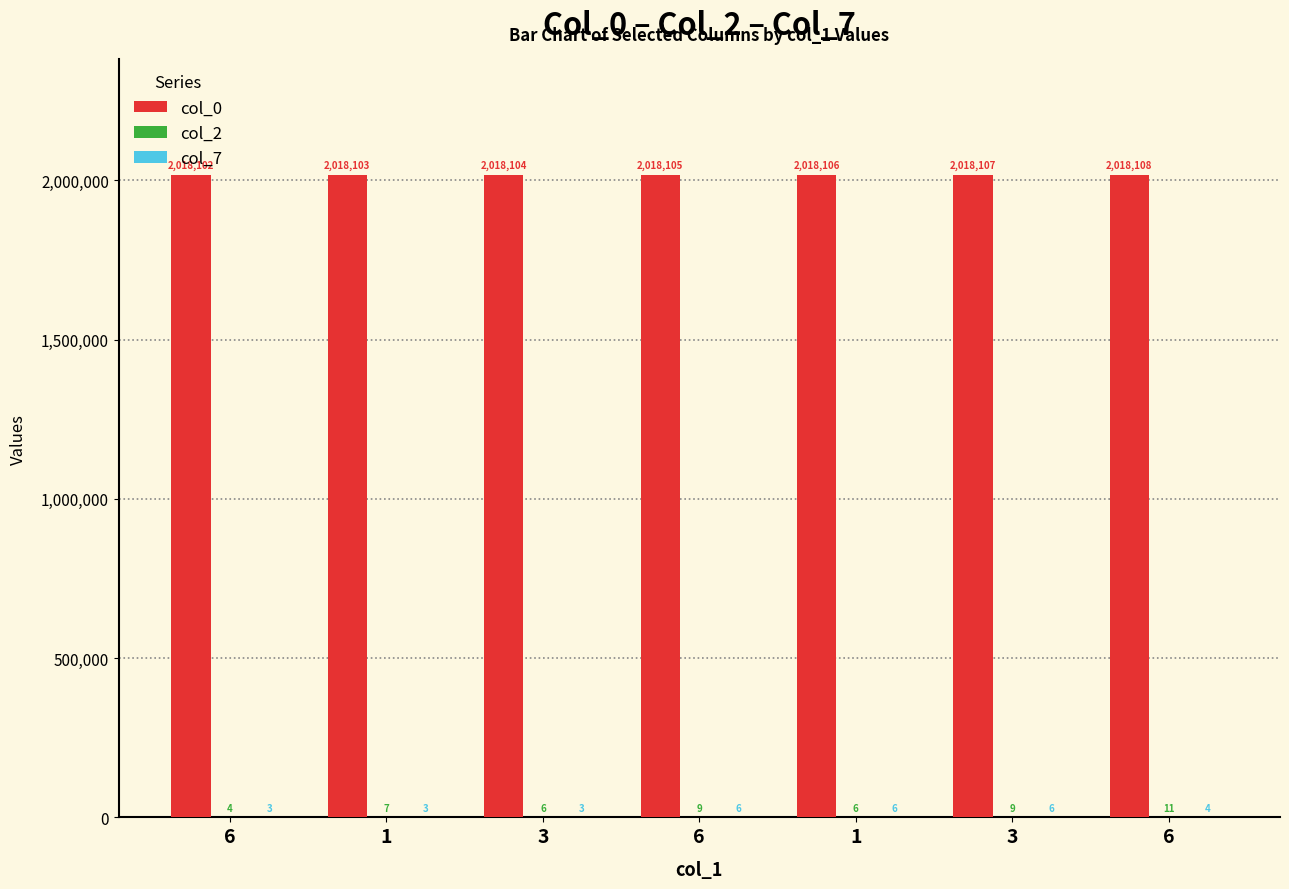

The col_0 series shows 689130 at 6. True or false?

False